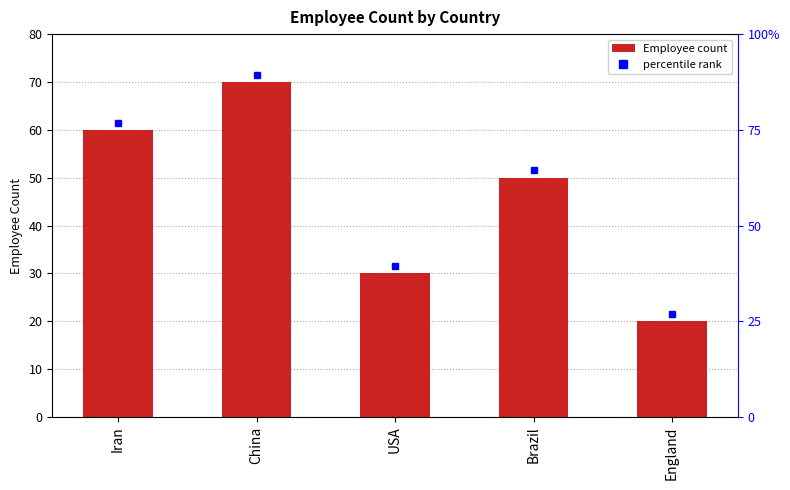

The value at China is 70. True or false?

True